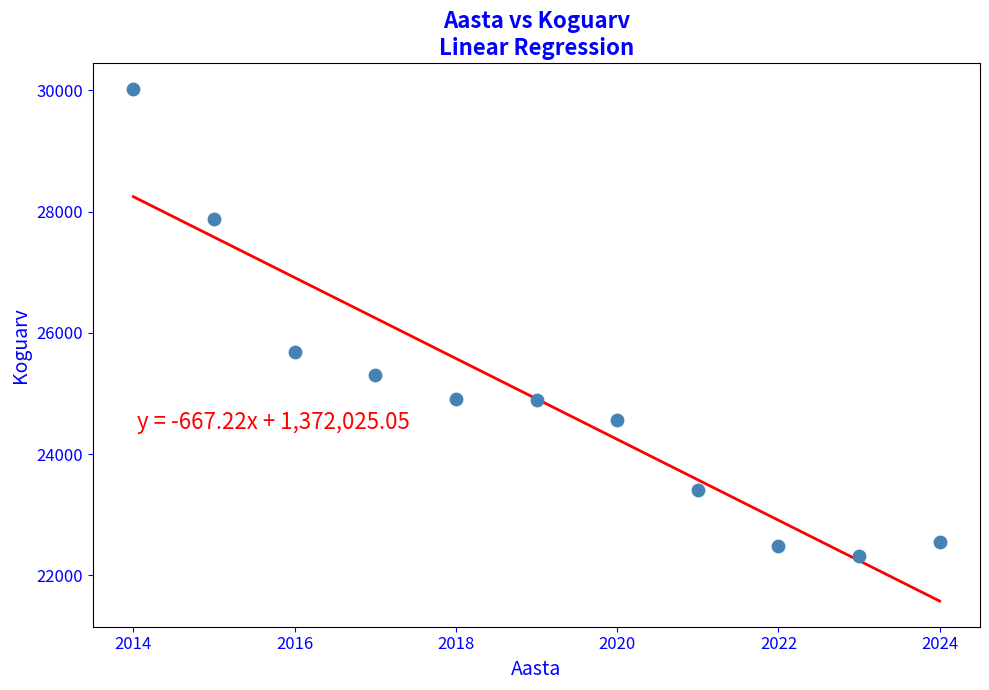

What is the average X value?

2019